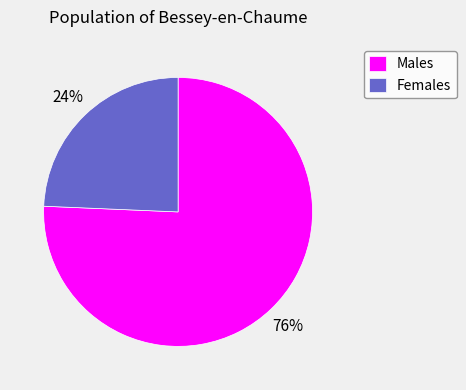

What is the largest slice in the pie chart?

Males